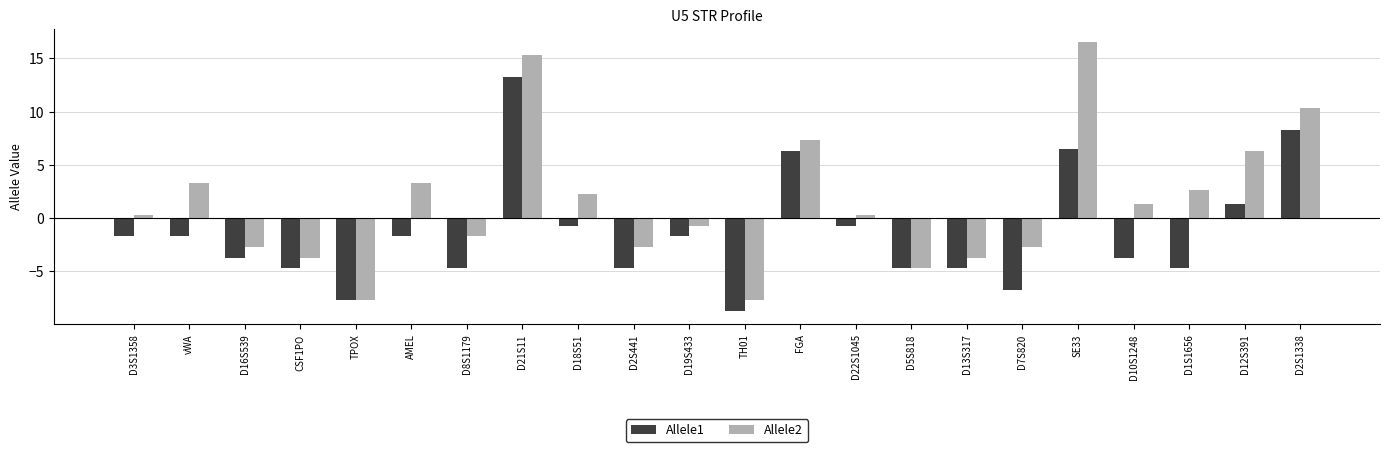

Which series changed the most between CSF1PO and D2S1338?

Allele2